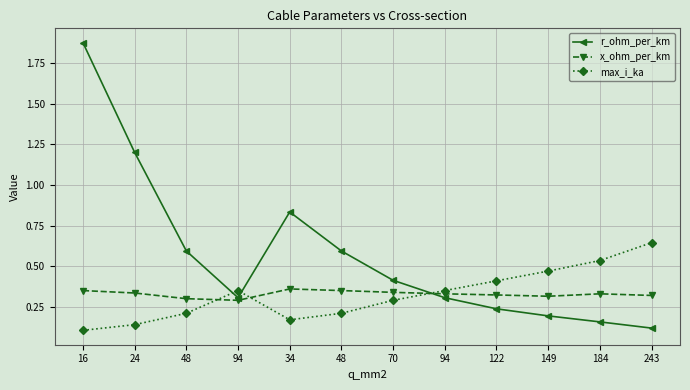

What are all the series names shown in the legend?

r_ohm_per_km, x_ohm_per_km, max_i_ka